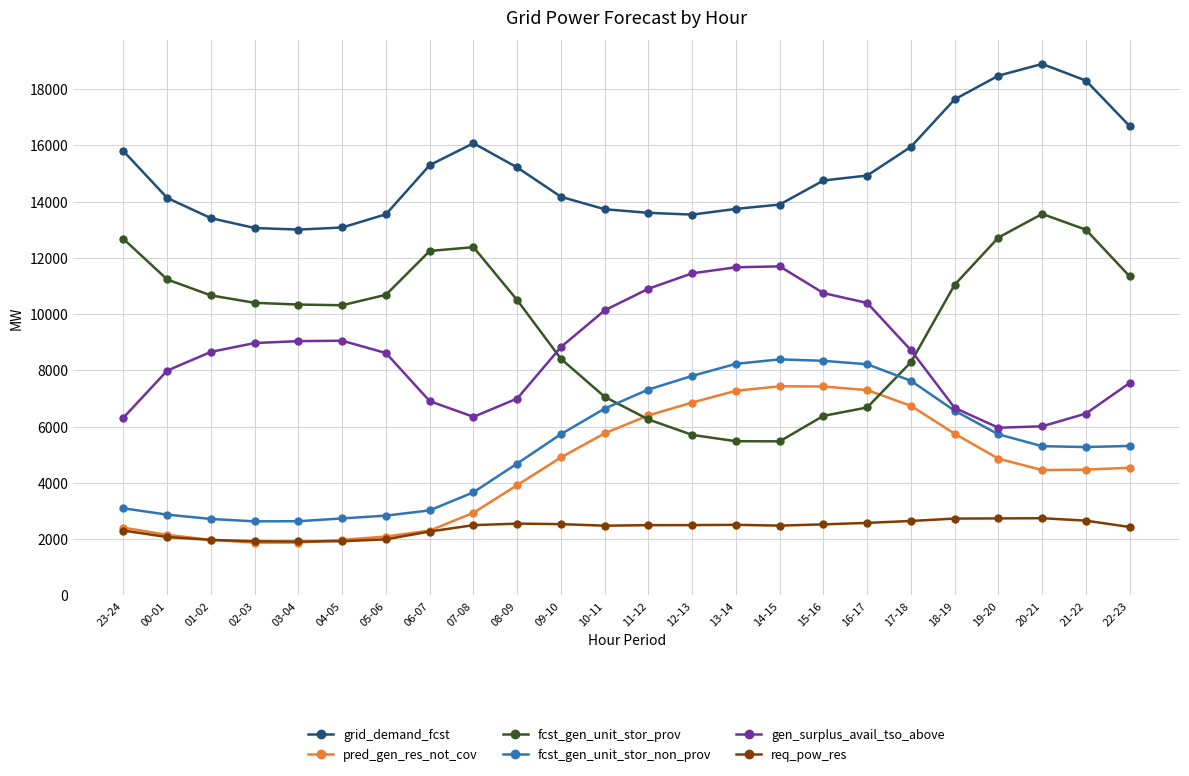

What is the highest value of the grid_demand_fcst series?

18893